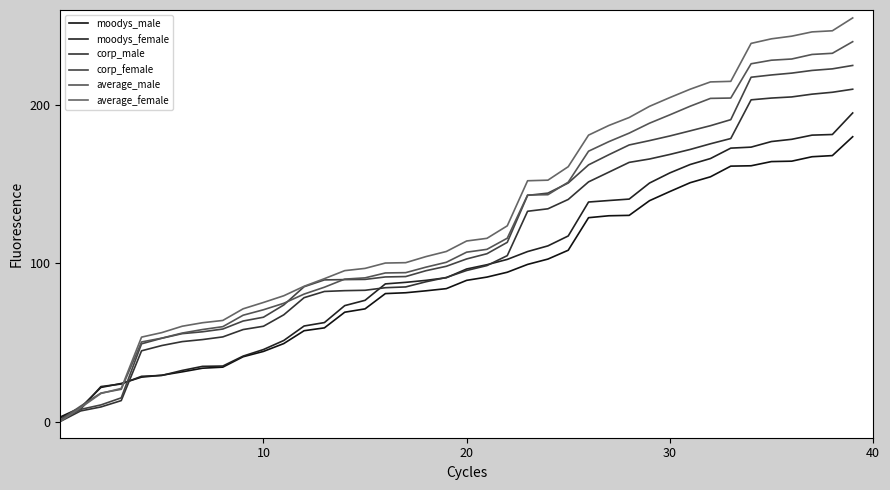

At which category is the sum across all series the highest?

39